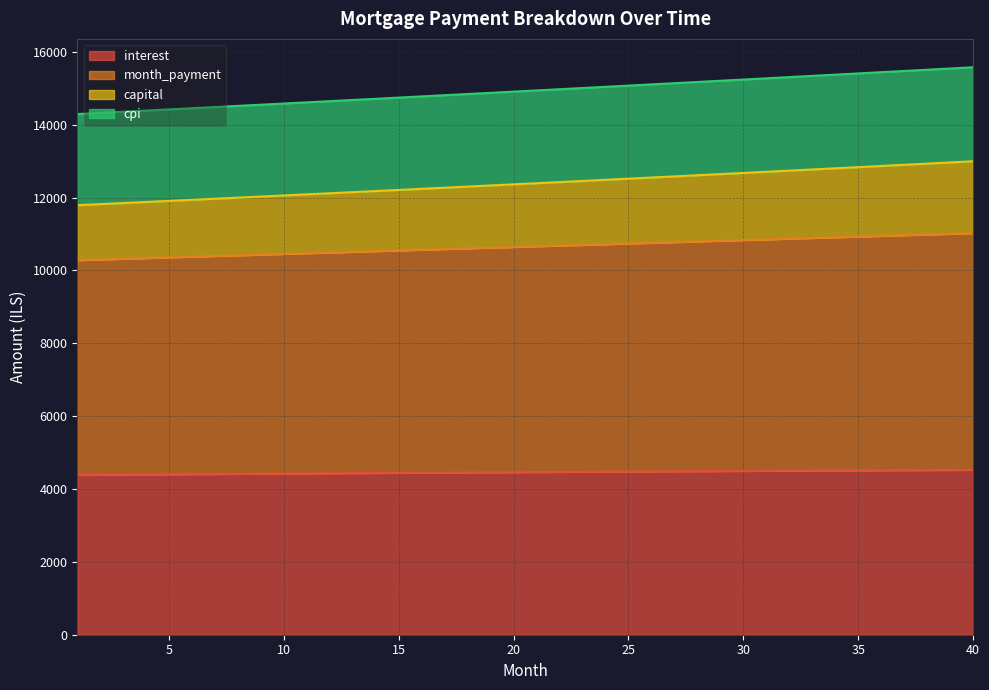

Which series changed the most between 17 and 27?

capital